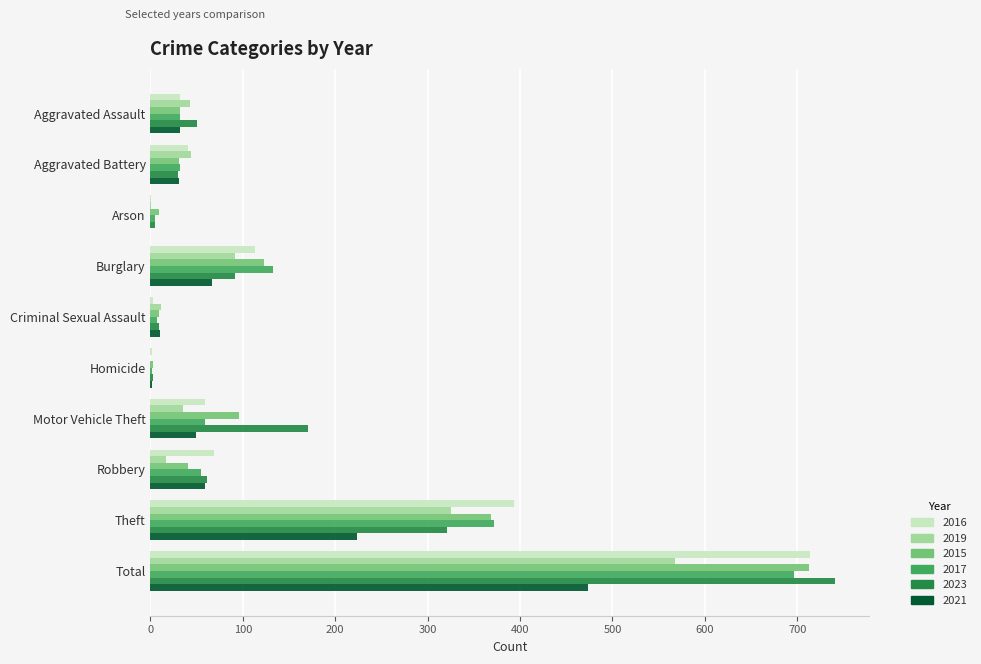

What is the greatest value displayed?

741